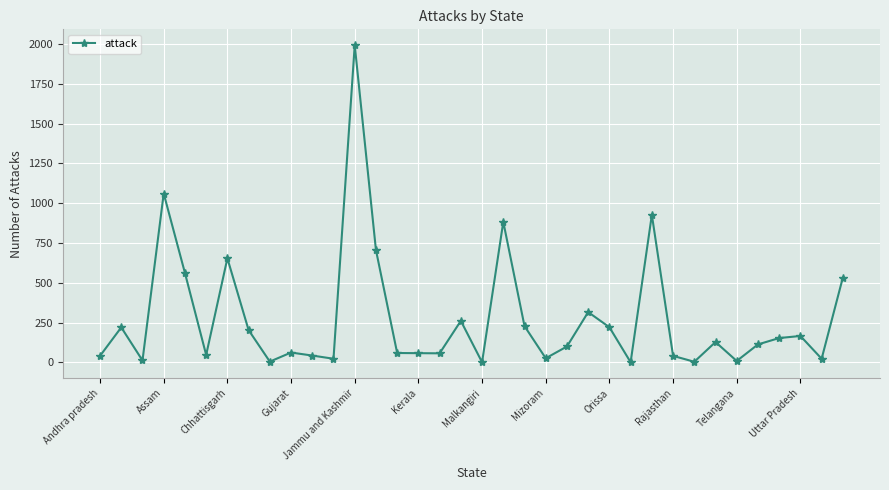

What is the greatest value displayed?

1993